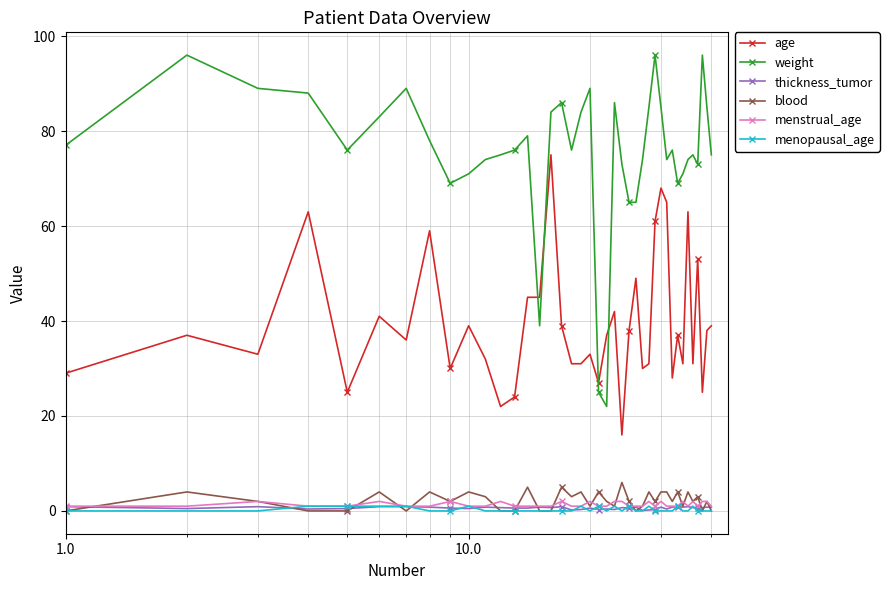

In weight, how many points are higher than both neighbors (excluding endpoints)?

10